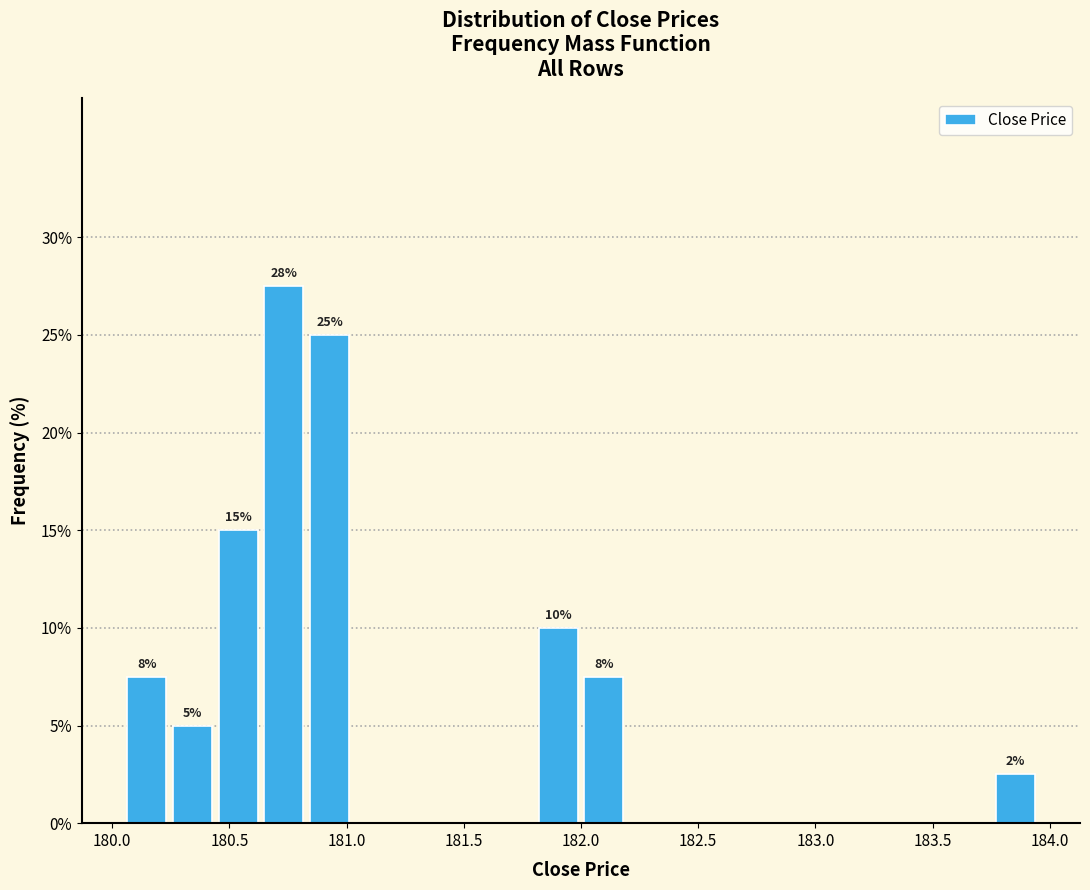

Around what value on the x-axis is the tallest bar? Give the approximate position of its centre, as read against the axis.

180.75